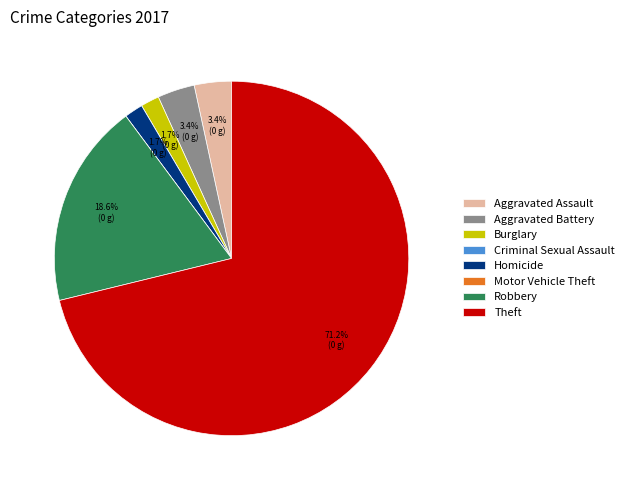

Do Aggravated Assault and Theft together represent more than half of the pie?

Yes